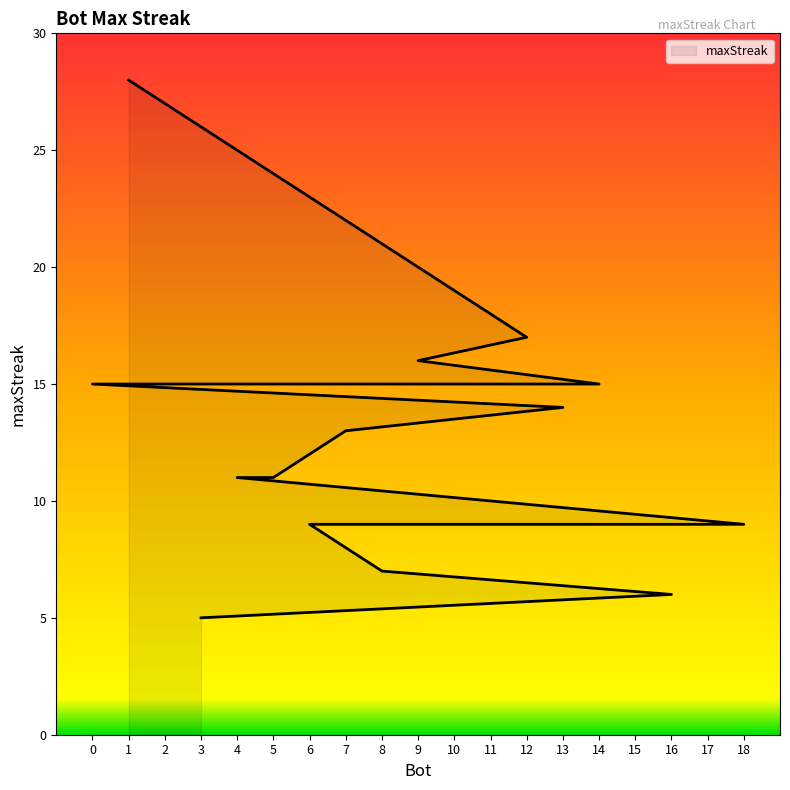

Reading left to right, list all the values displayed in this chart.

1=28	12=17	9=16	14=15	11=15	2=15	0=15	13=14	7=13	5=11	4=11	18=9	17=9	15=9	10=9	6=9	8=7	16=6	3=5